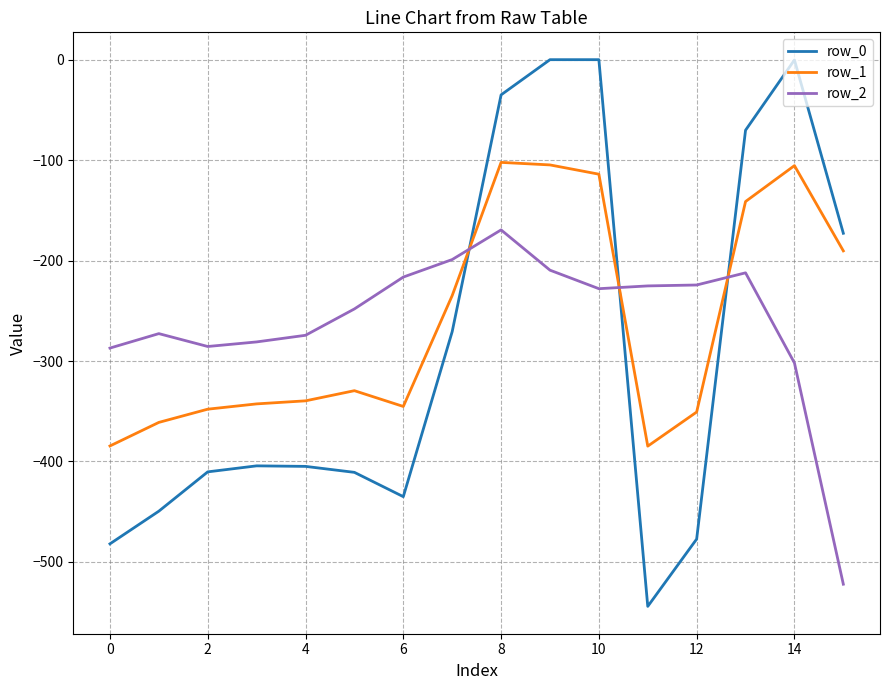

Which series has the largest range (max minus min)?

row_0